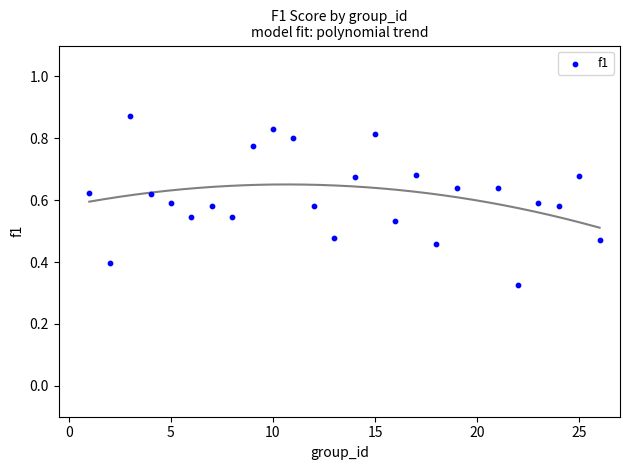

What is the range of X values (max minus min)?

25.0